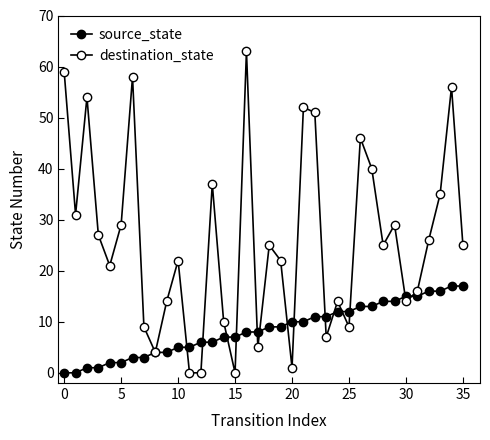

How many distinct data groups are displayed?

2